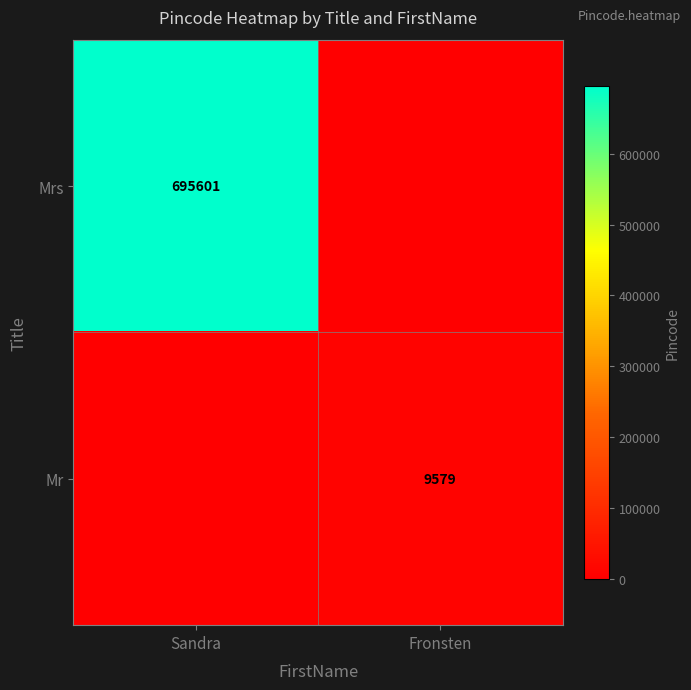

True or false: Mr has a value of 16286 at Fronsten.

False